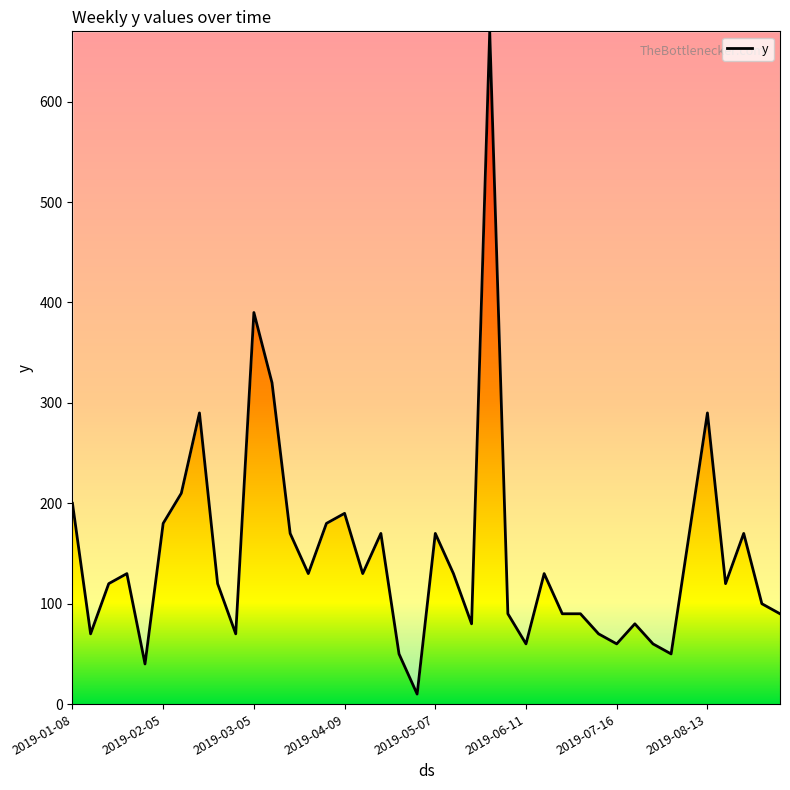

What is the difference between the maximum and minimum values?

660